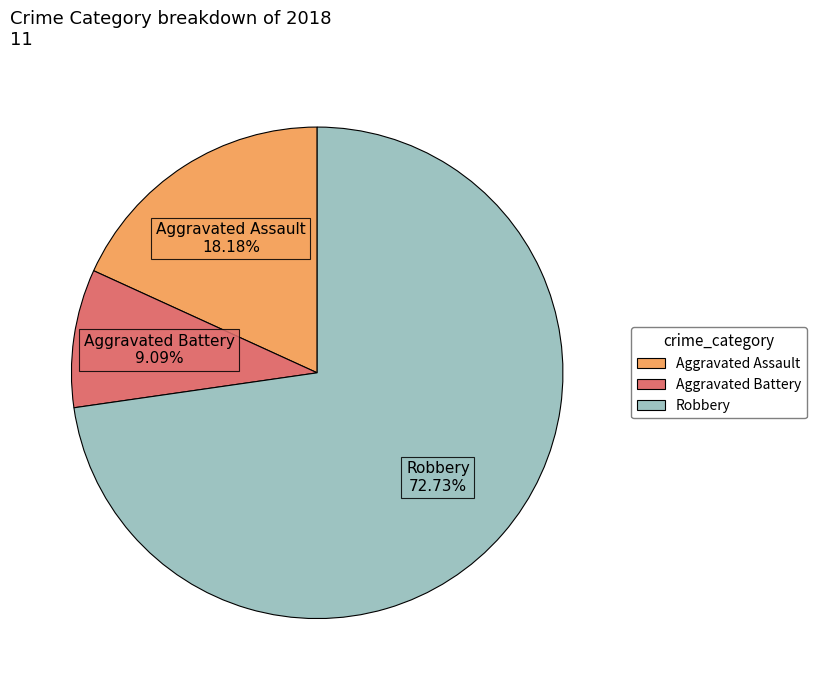

Does any single category account for the majority?

Yes